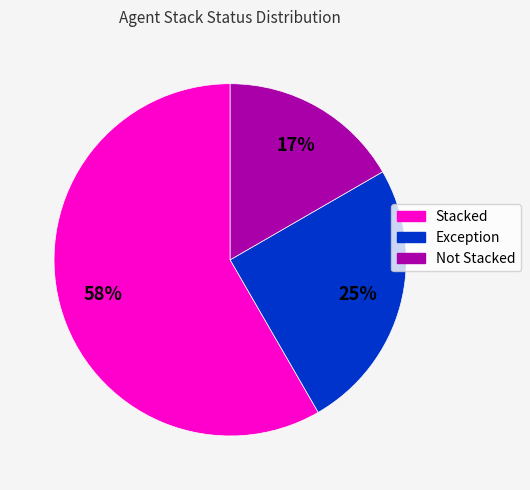

To the nearest percent, what is the average slice percentage?

33%